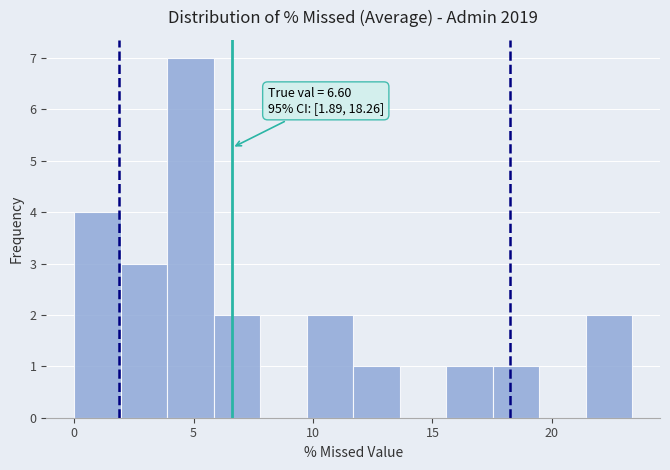

Around what value on the x-axis is the tallest bar? Give the approximate position of its centre, as read against the axis.

5.0